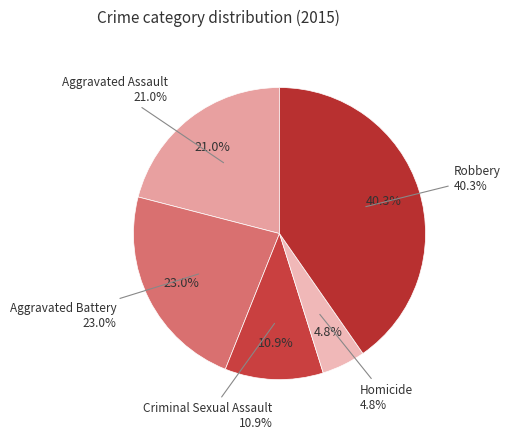

Does Robbery account for over 50% of the chart?

No